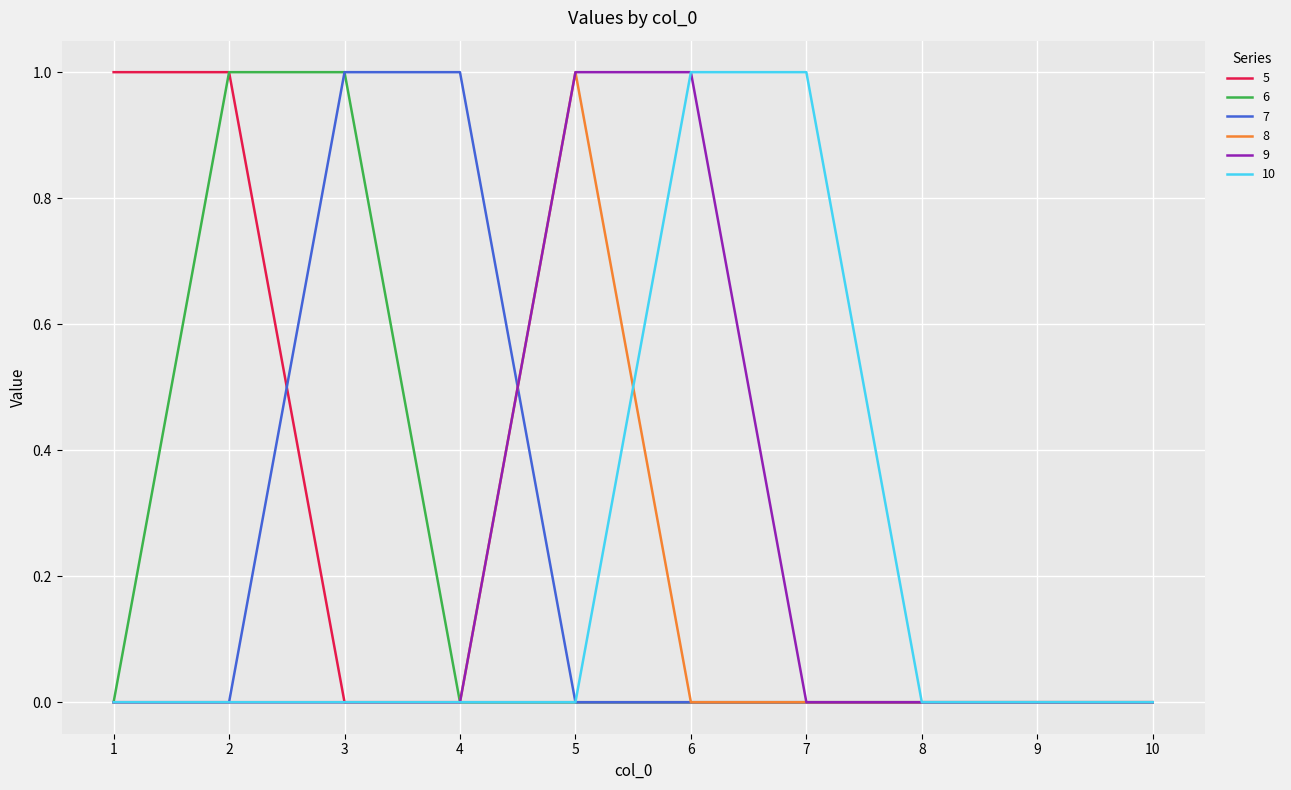

Is the value of 10 at 2 greater than the value of 7 at 4?

No